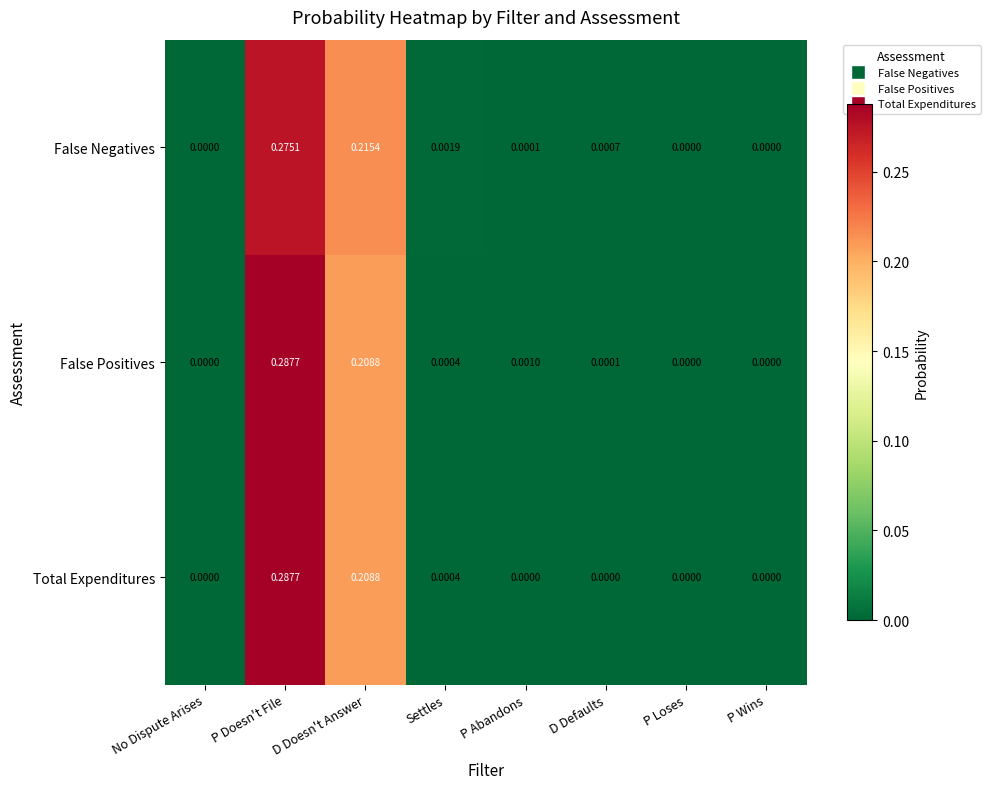

At which category is the sum across all series the highest?

P Doesn't File